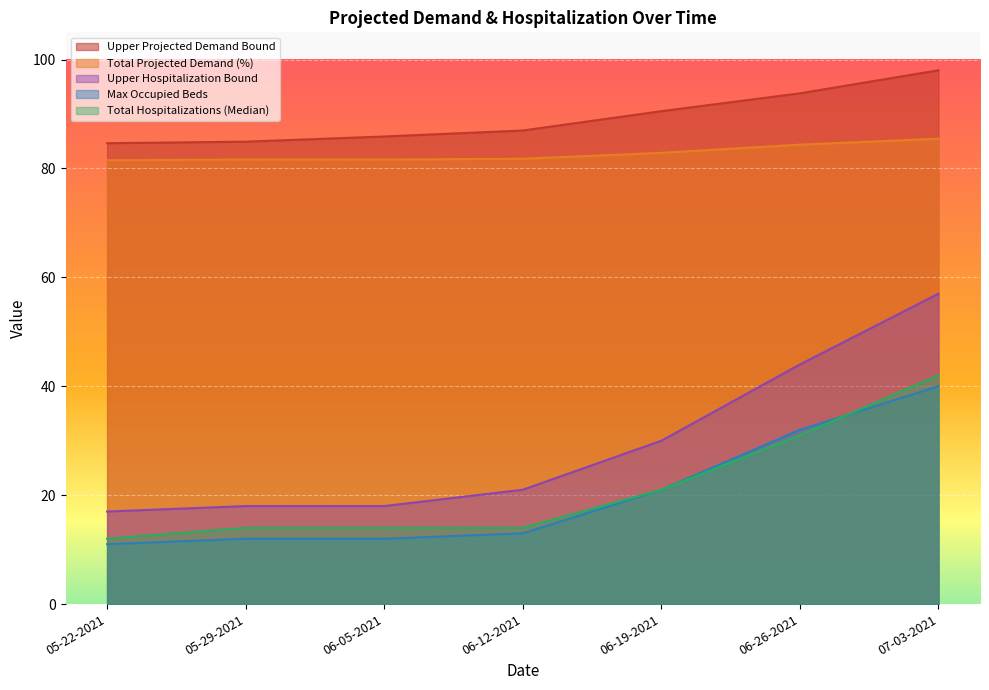

Reading right to left, list all the values displayed in this chart.

Upper Projected Demand Bound: 07-03-2021=98.0	06-26-2021=93.8	06-19-2021=90.5	06-12-2021=87.0	06-05-2021=85.9	05-29-2021=84.9	05-22-2021=84.6
Total Projected Demand (%): 07-03-2021=85.5	06-26-2021=84.4	06-19-2021=82.9	06-12-2021=81.8	06-05-2021=81.6	05-29-2021=81.6	05-22-2021=81.5
Upper Hospitalization Bound: 07-03-2021=57.0	06-26-2021=44.0	06-19-2021=30.0	06-12-2021=21.0	06-05-2021=18.0	05-29-2021=18.0	05-22-2021=17.0
Max Occupied Beds: 07-03-2021=40.0	06-26-2021=32.0	06-19-2021=21.0	06-12-2021=13.0	06-05-2021=12.0	05-29-2021=12.0	05-22-2021=11.0
Total Hospitalizations (Median): 07-03-2021=42.0	06-26-2021=31.0	06-19-2021=21.0	06-12-2021=14.0	06-05-2021=14.0	05-29-2021=14.0	05-22-2021=12.0